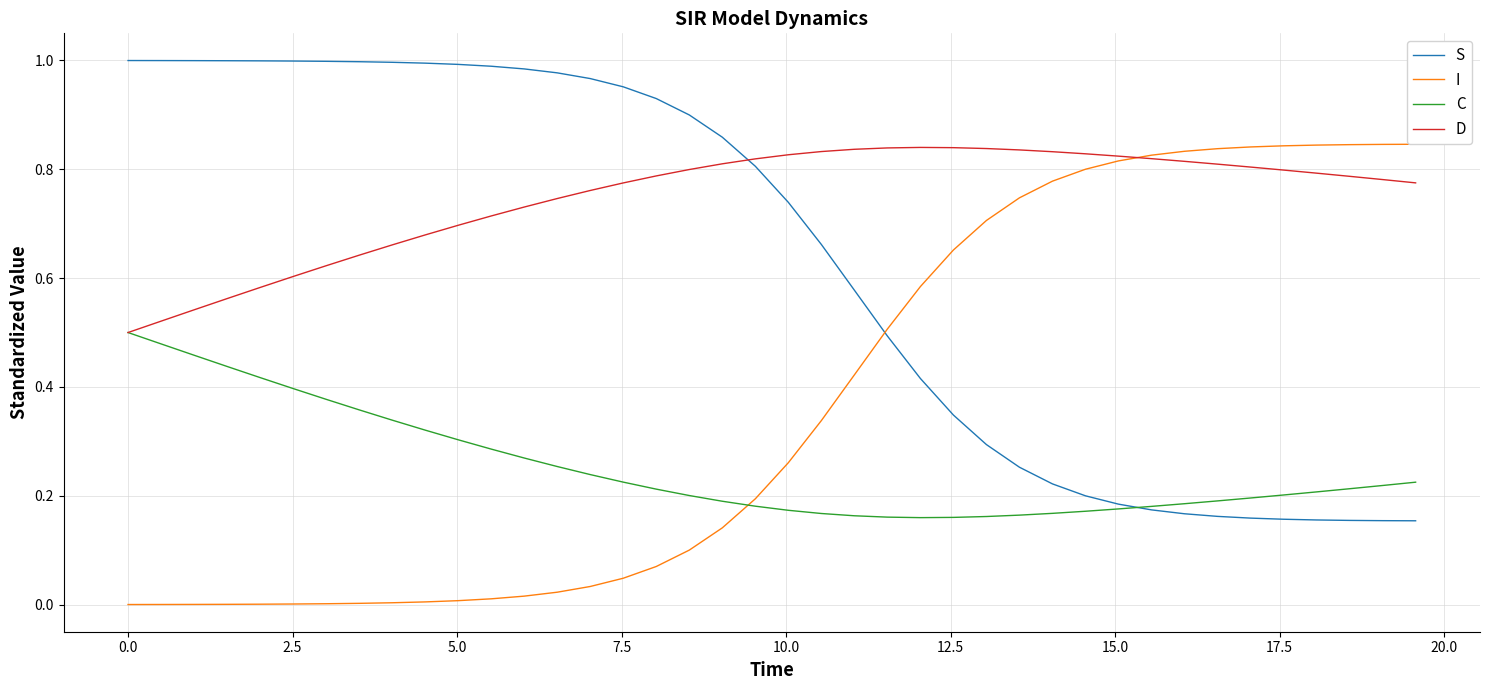

How many times do S and D cross each other?

1